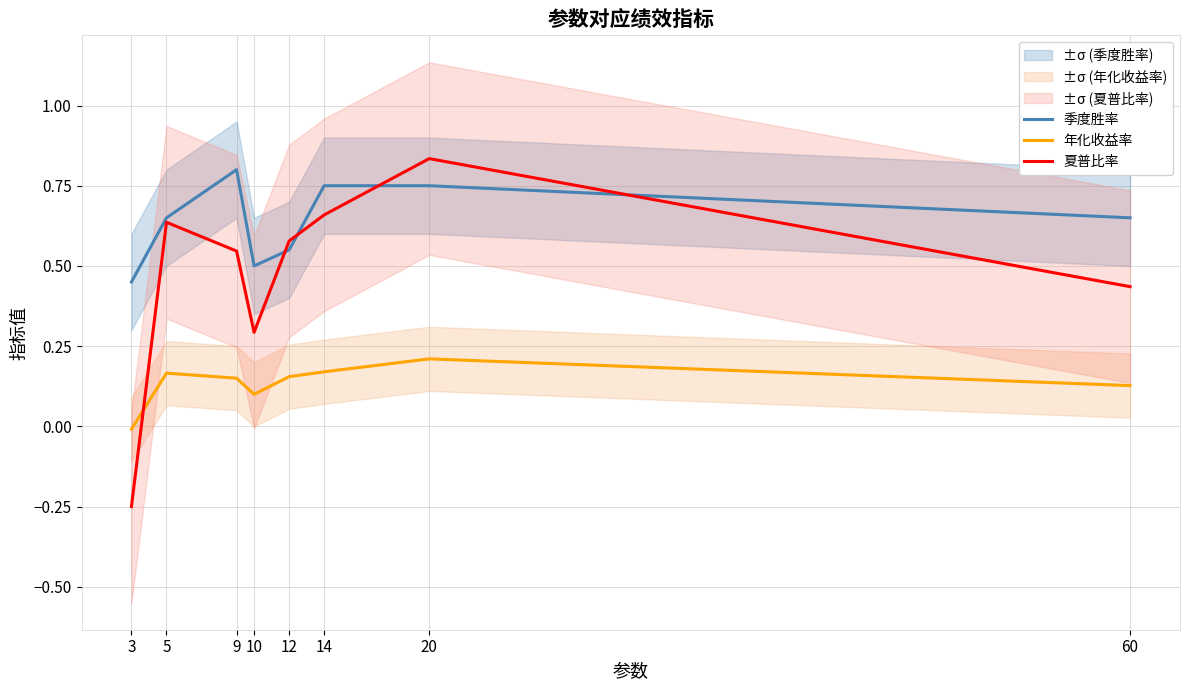

True or false: 年化收益率 has more than 2 interior local peaks.

False